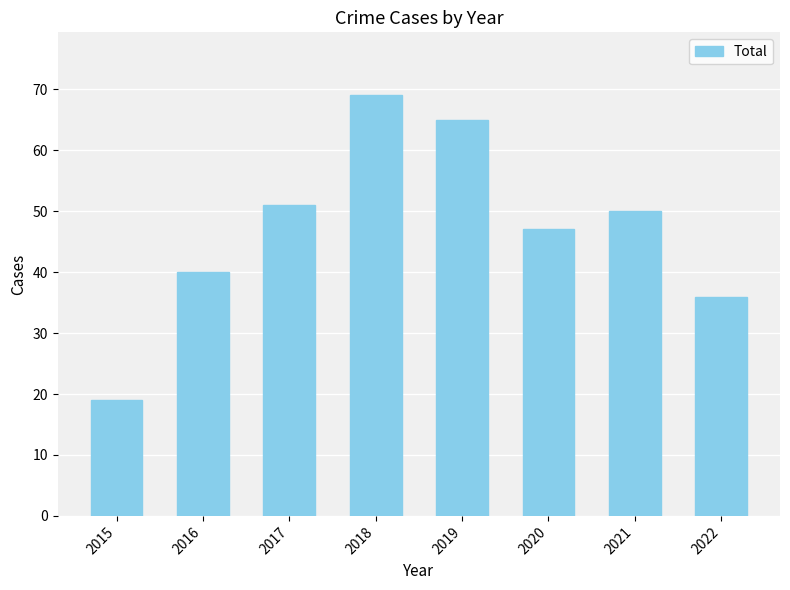

Where is the data nearest to the value 44?

2020